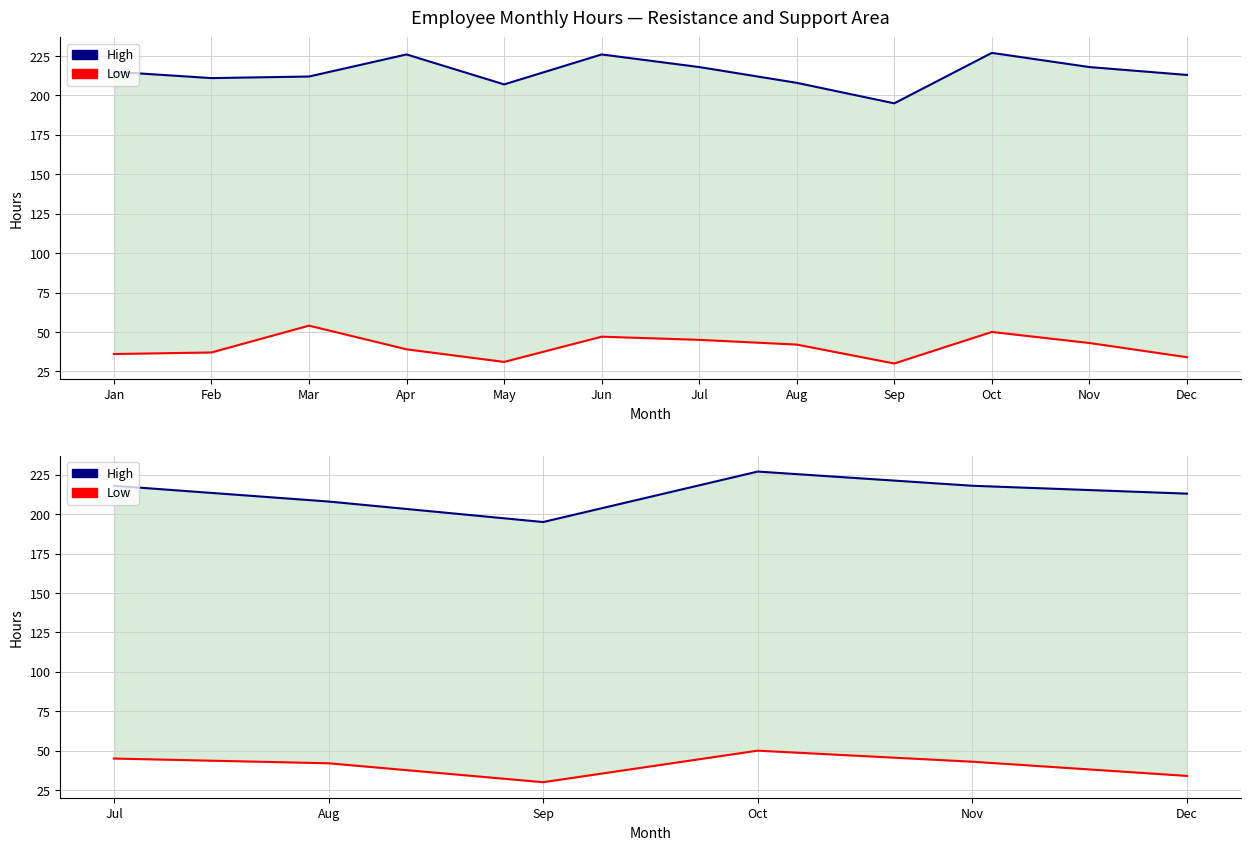

At which category does High reach its first local peak?

Oct